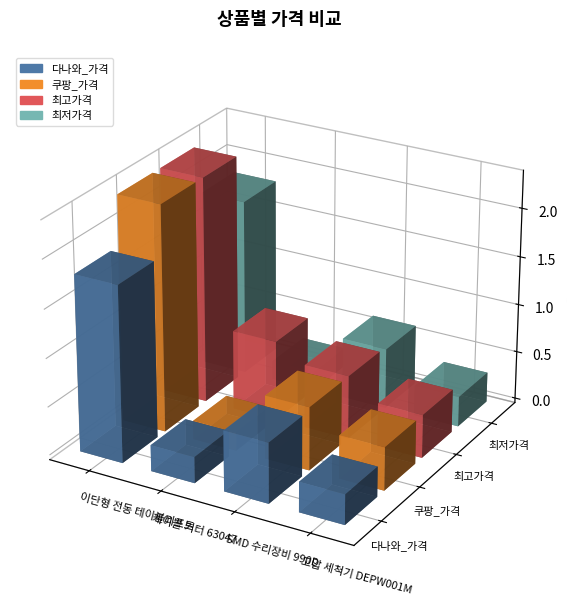

What is the difference between the 최저가격 values at 고압 세척기 DEPW001M and SMD 수리장비 990D?

312700